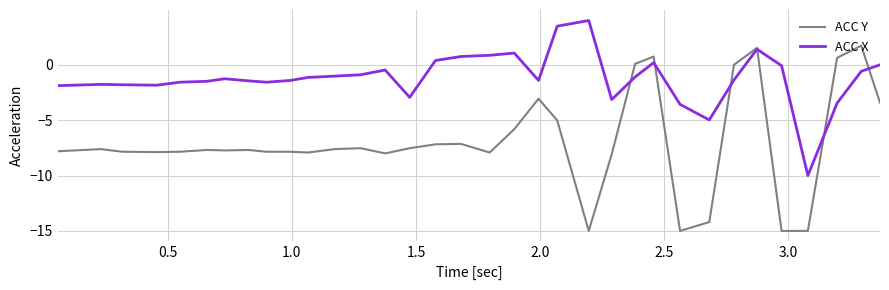

Which series has the largest range (max minus min)?

ACC Y